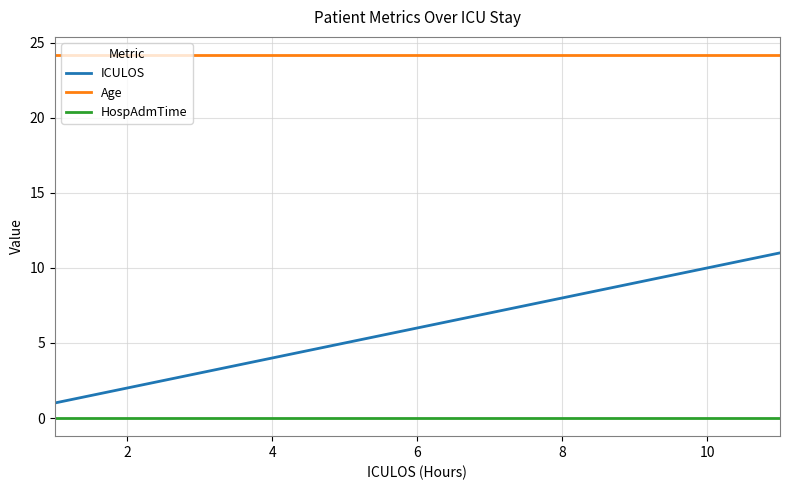

Reading left to right, list all the values displayed in this chart.

ICULOS: 1.0	2.0	3.0	4.0	5.0	6.0	7.0	8.0	9.0	10.0	11.0
Age: 24.2	24.2	24.2	24.2	24.2	24.2	24.2	24.2	24.2	24.2	24.2
HospAdmTime: 0.0	0.0	0.0	0.0	0.0	0.0	0.0	0.0	0.0	0.0	0.0